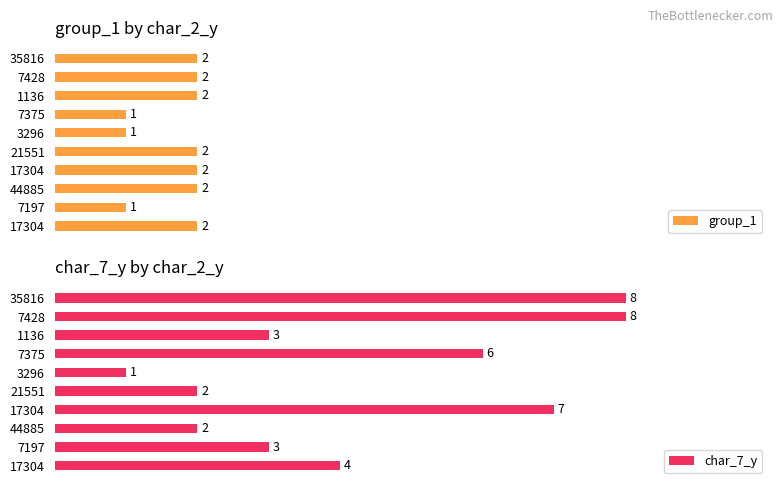

True or false: group_1 has a value of 3 at 17304.

False